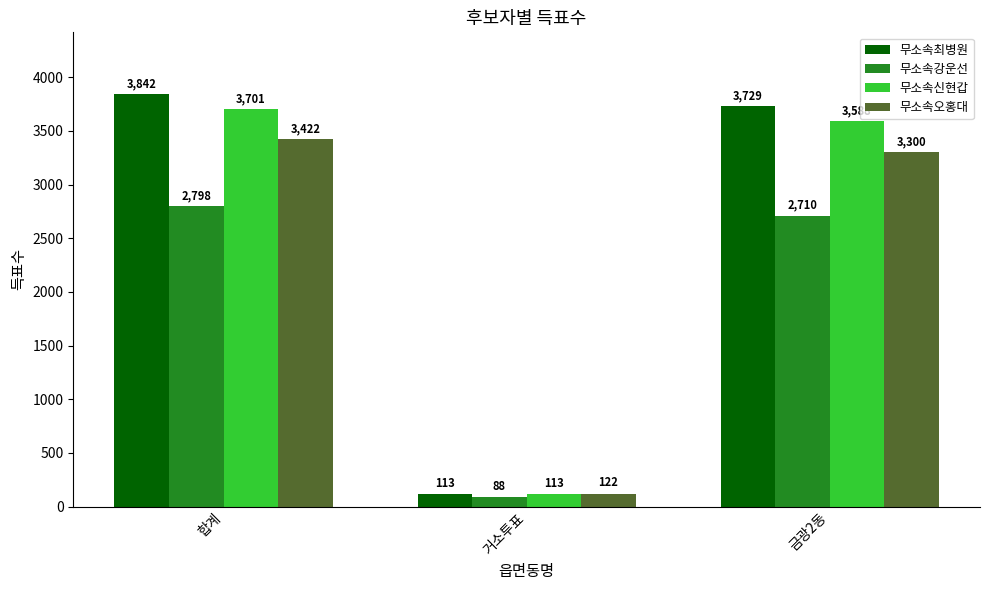

True or false: 무소속최병원 has a value of 3842 at 합계.

True